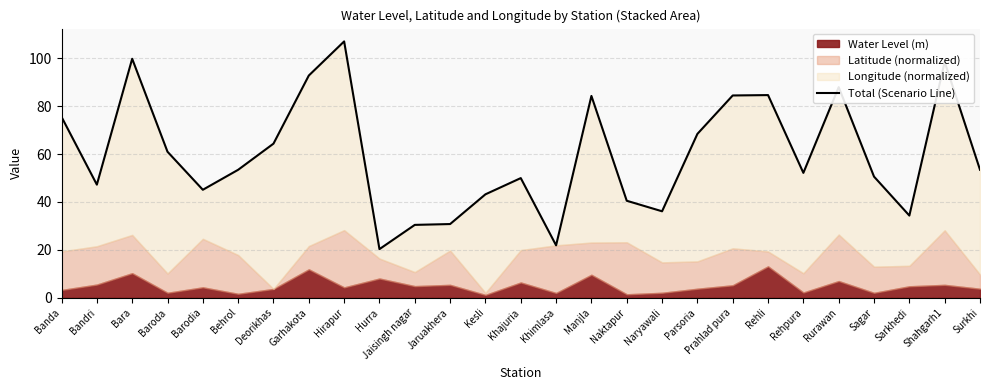

Does the chart have visible grid lines?

Yes